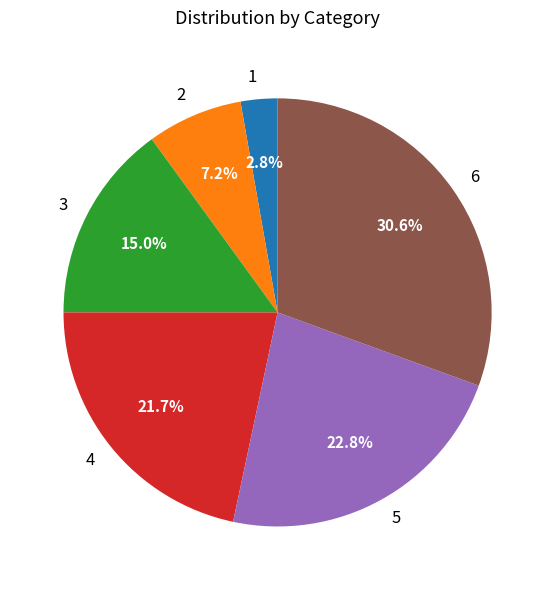

The 4 slice represents 22% of the pie. True or false?

True